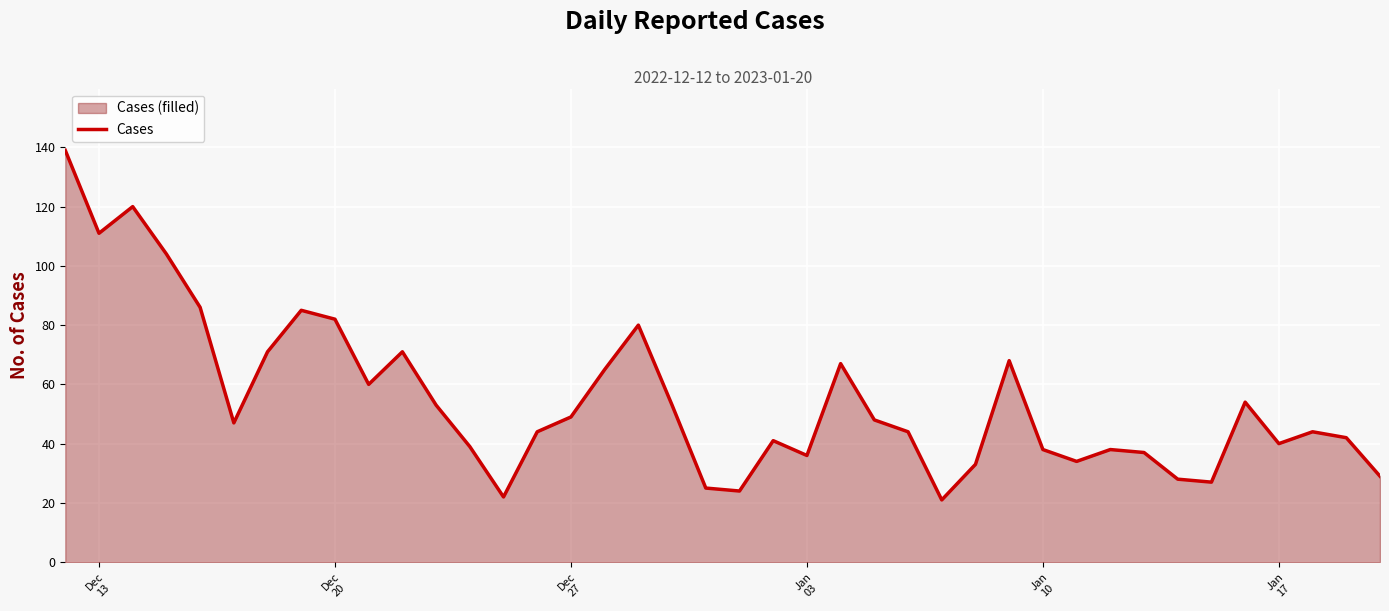

What is the maximum value shown in the chart?

139